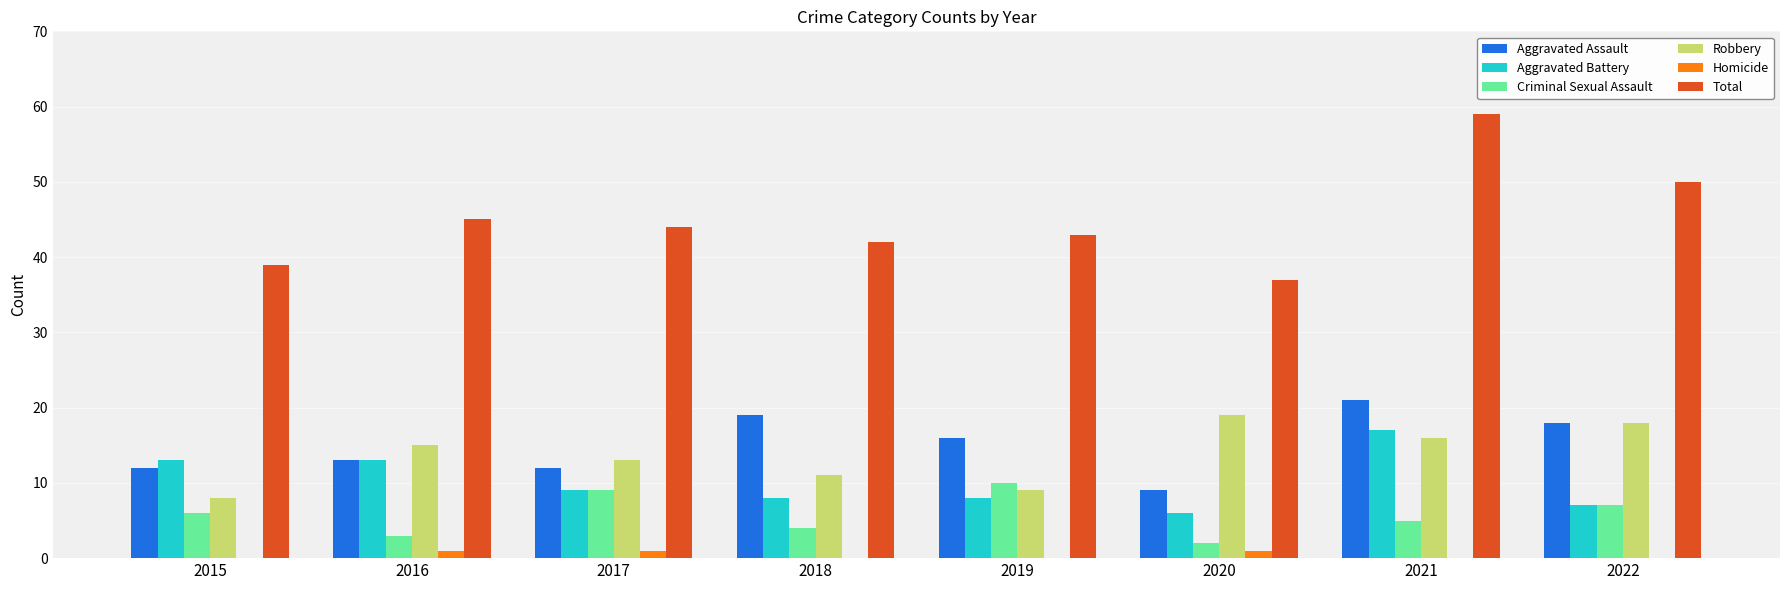

The Criminal Sexual Assault series shows 6 at 2015. True or false?

True